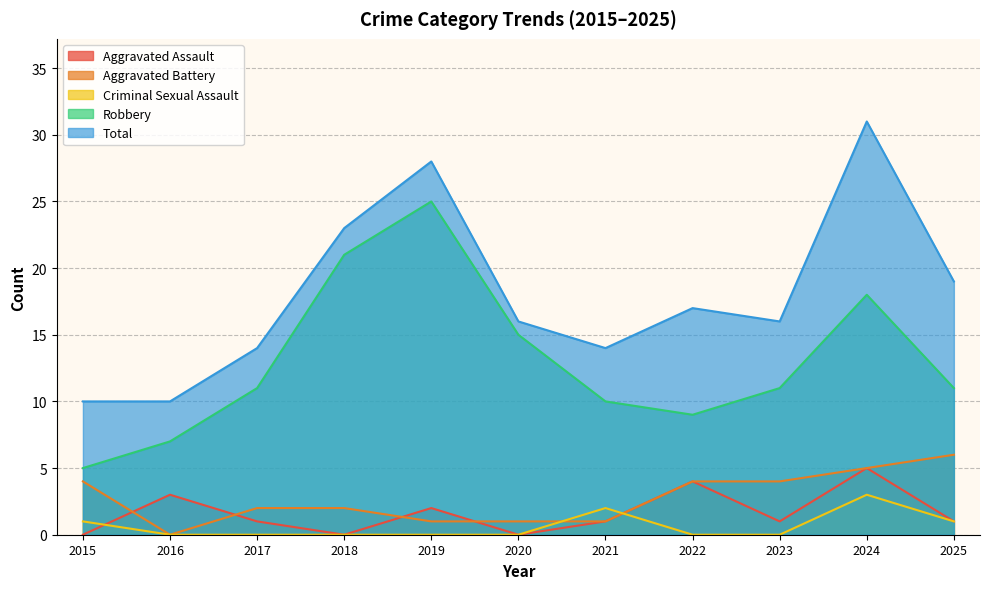

Is the value of Criminal Sexual Assault at 2020 greater than the value of Aggravated Battery at 2019?

No